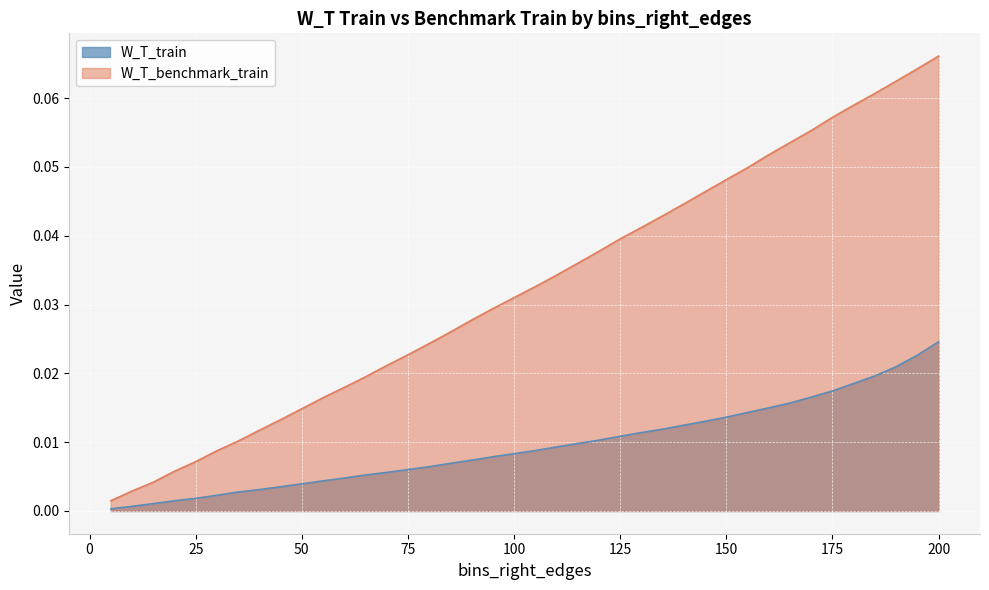

True or false: W_T_train has more than 0 interior local peaks.

False